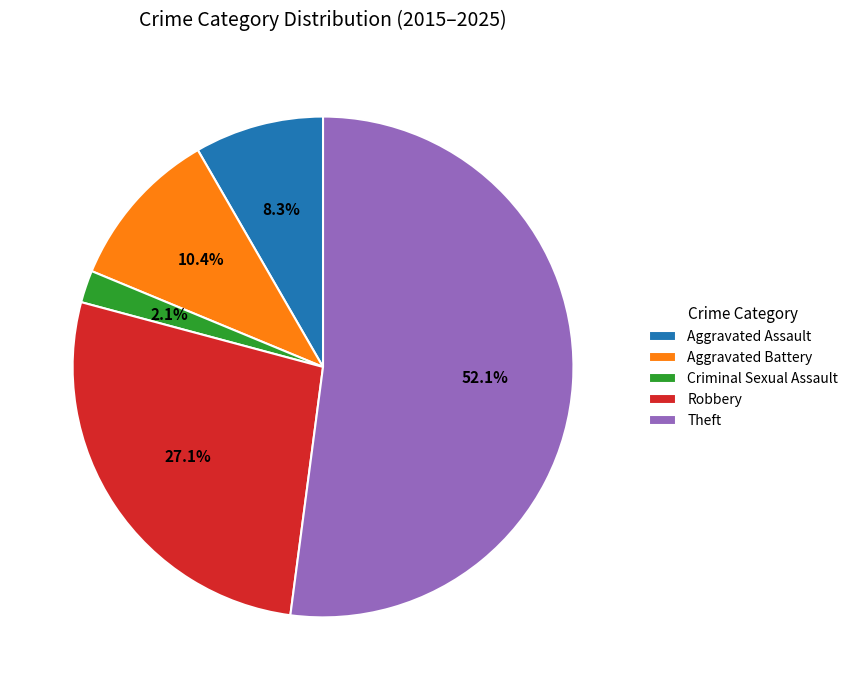

Does any single category account for the majority?

Yes